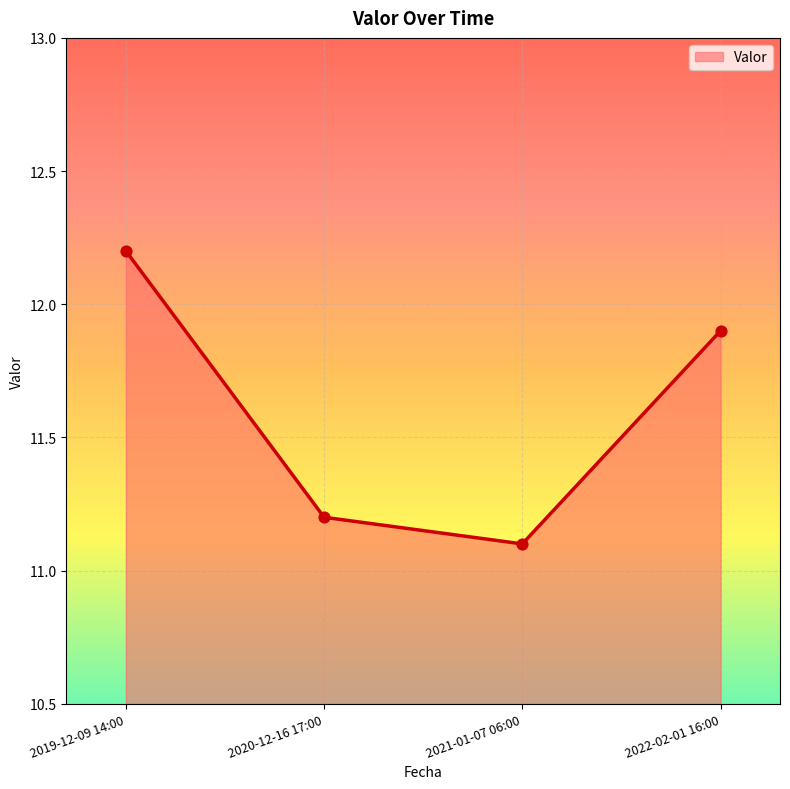

What is the change in value from 2019-12-09 14:00 to 2020-12-16 17:00?

-1.0